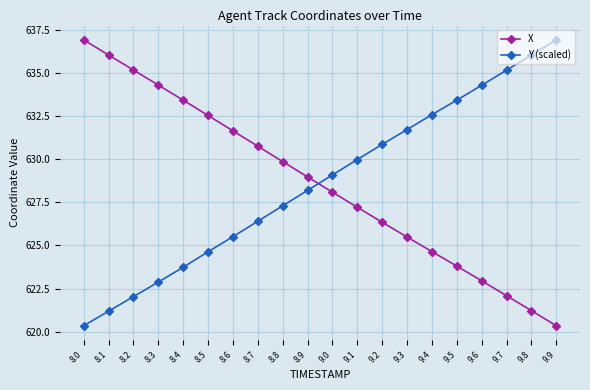

What is the total value across all series at 8.7?

1257.2